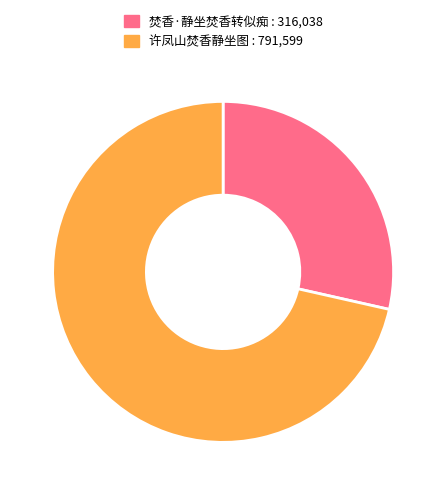

Count the number of slices in the pie.

2